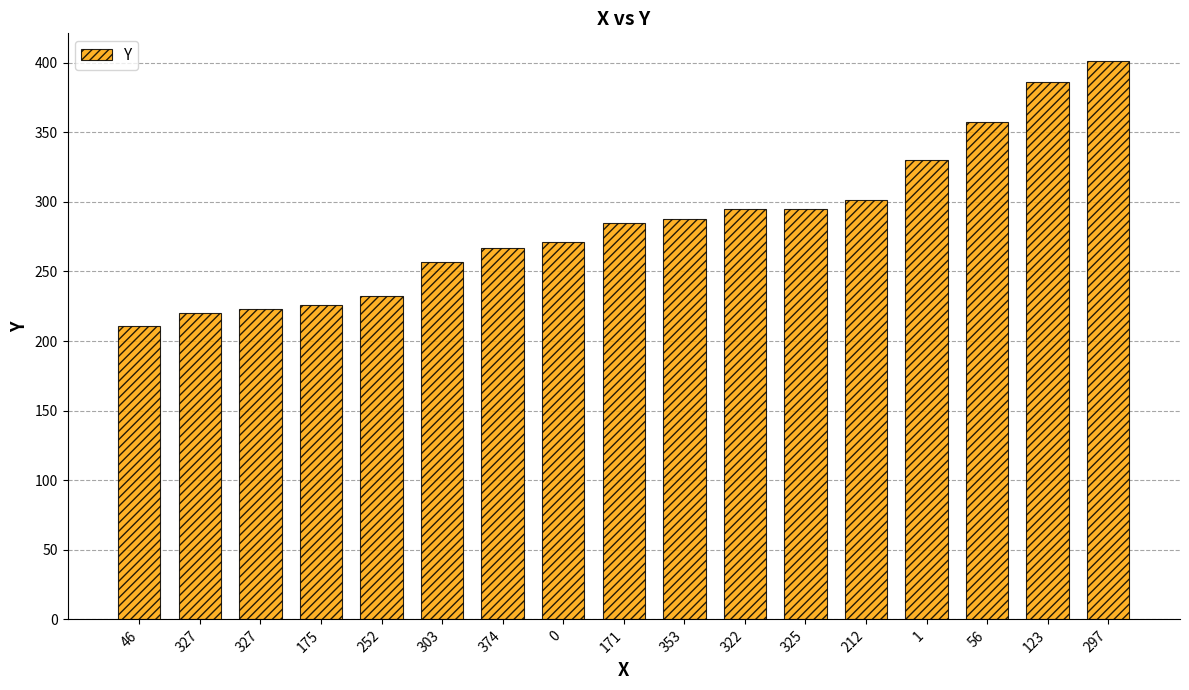

Rank the categories by value from highest to lowest.

297, 123, 56, 1, 212, 322, 325, 353, 171, 0, 374, 303, 252, 175, 327, 327, 46